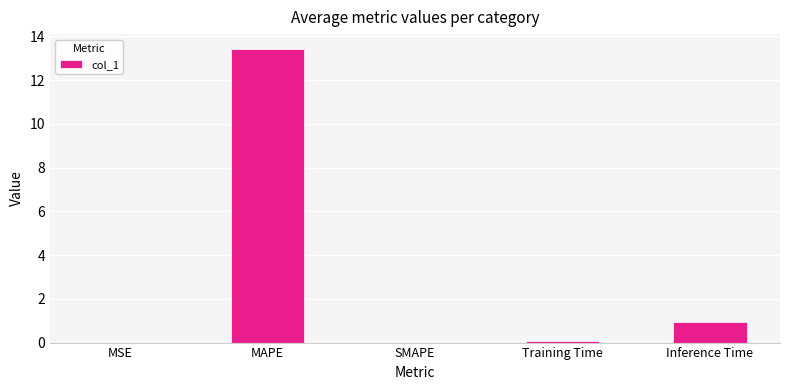

What is the average value?

2.9